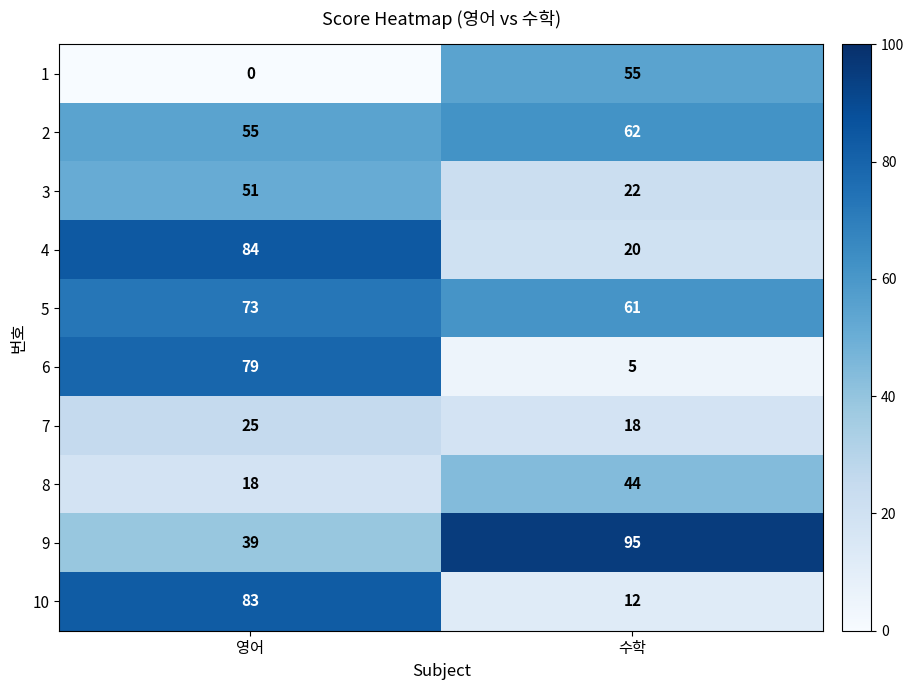

Is the value of 8 at 수학 greater than the value of 5 at 영어?

No